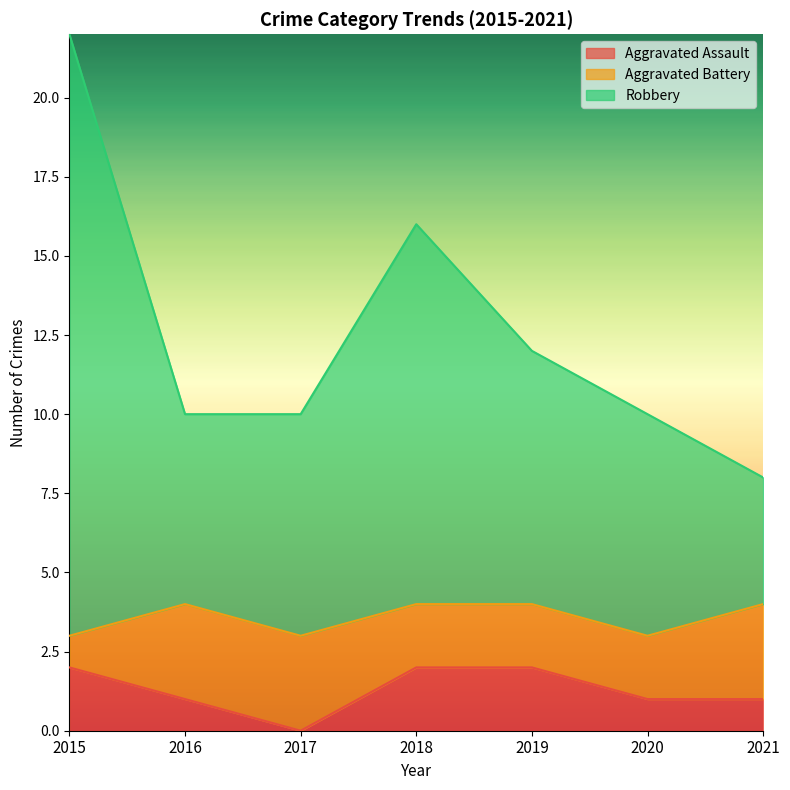

What is the difference between the second highest and minimum values in the Robbery series?

8